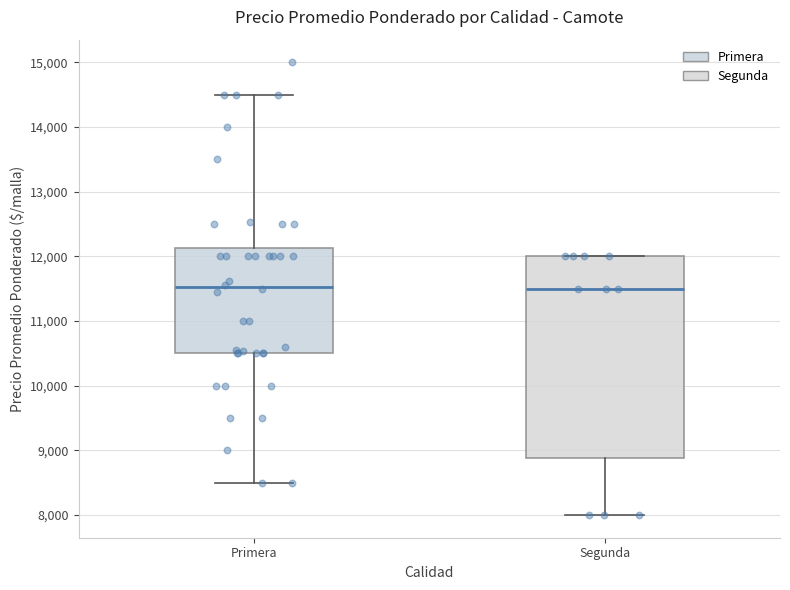

Reading left to right, transcribe this box plot: for each box, give where its median line is, the range the box spans, and where its two whiskers end, as read against the y-axis. The values are not printed on the chart, so give them approximately, as read against the axis.

Primera: median 11500, box 10500 to 12100, whiskers 8500 to 14500
Segunda: median 11500, box 8900 to 12000, whiskers 8000 to 12000